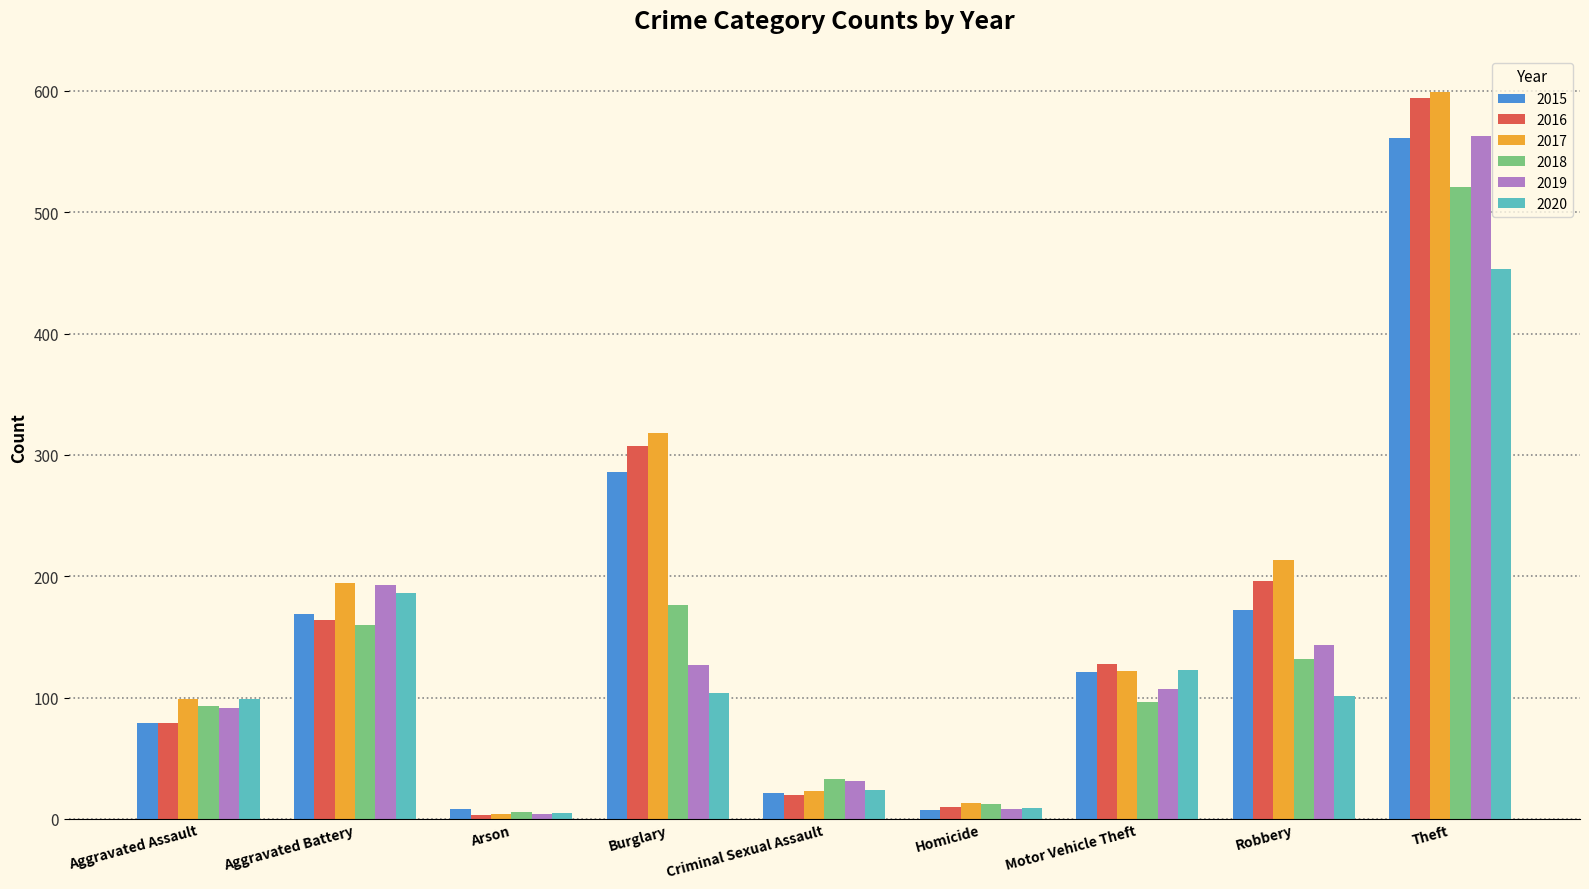

What are all the series names shown in the legend?

2015, 2016, 2017, 2018, 2019, 2020